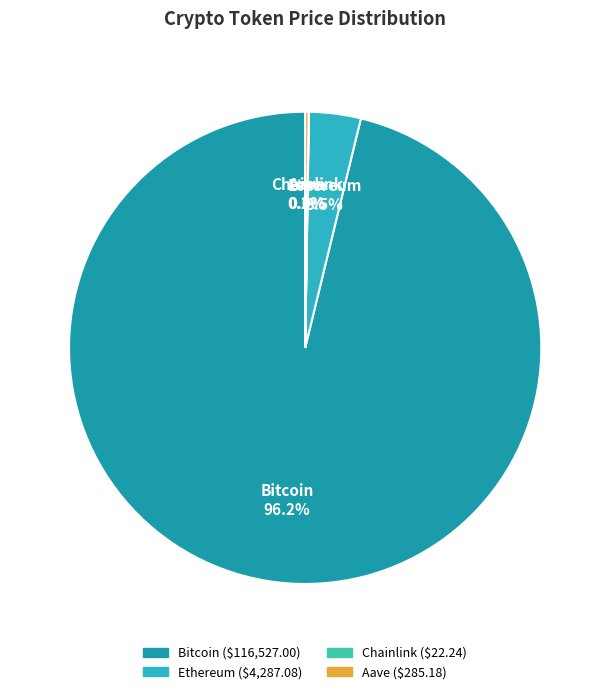

Which slice is the largest?

Bitcoin